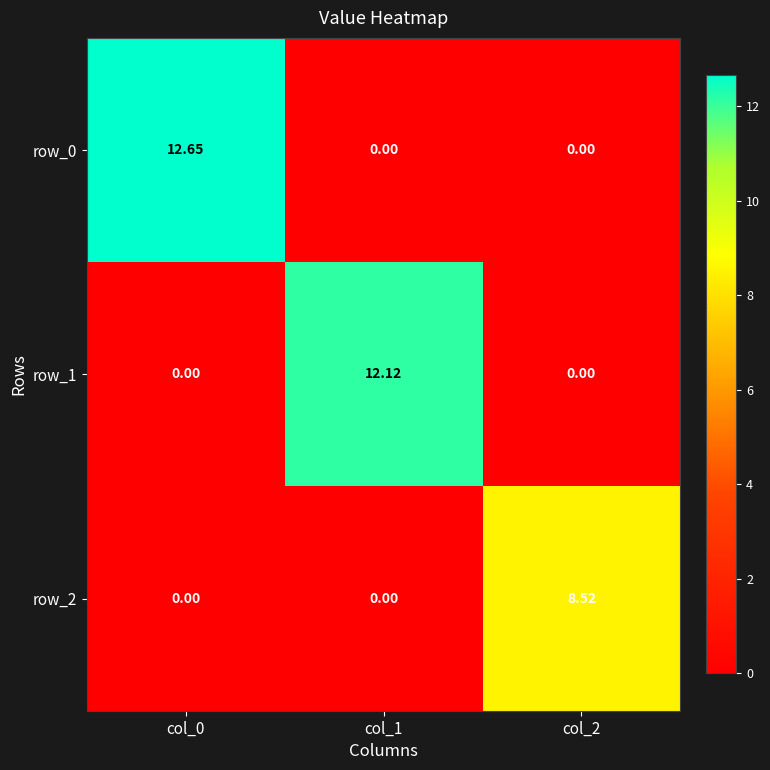

What is the difference between the row_2 values at col_1 and col_2?

8.5